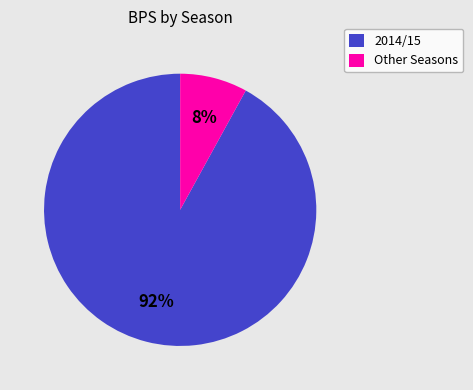

Count the number of slices in the pie.

2